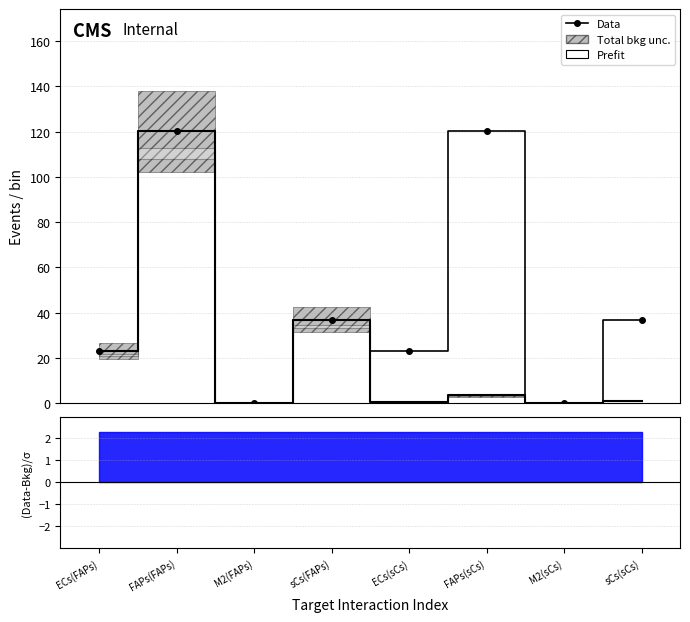

At which label does the data first exceed 36?

FAPs(FAPs)